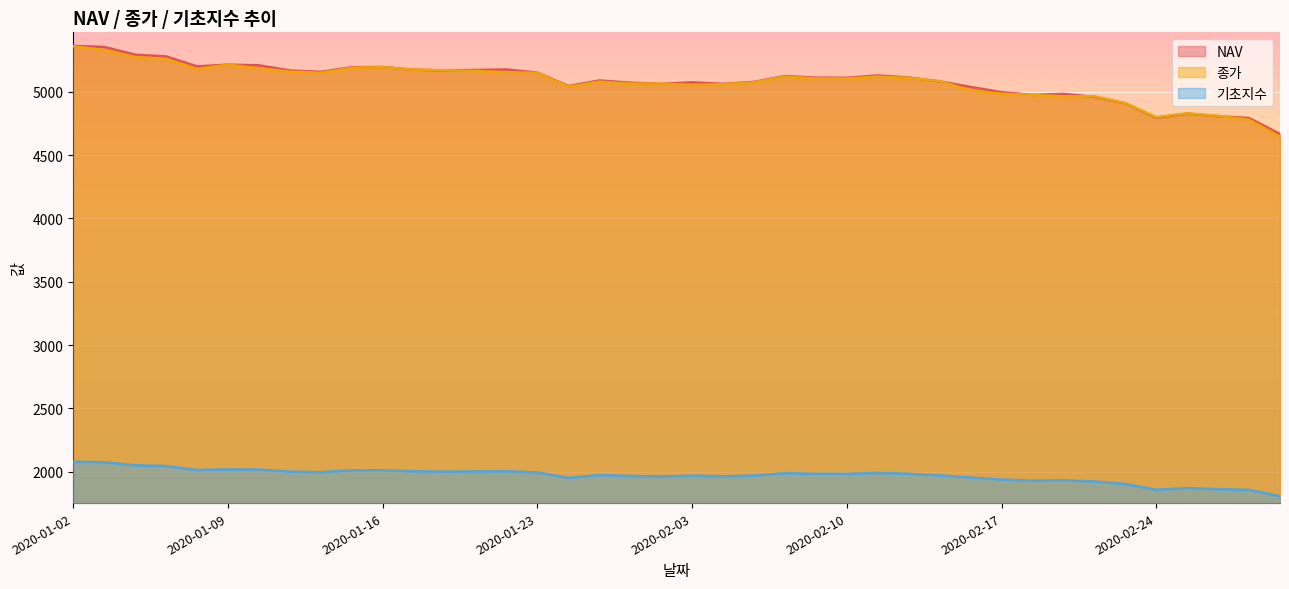

What is the approximate value of 기초지수 at 2020-02-17?

1937.8